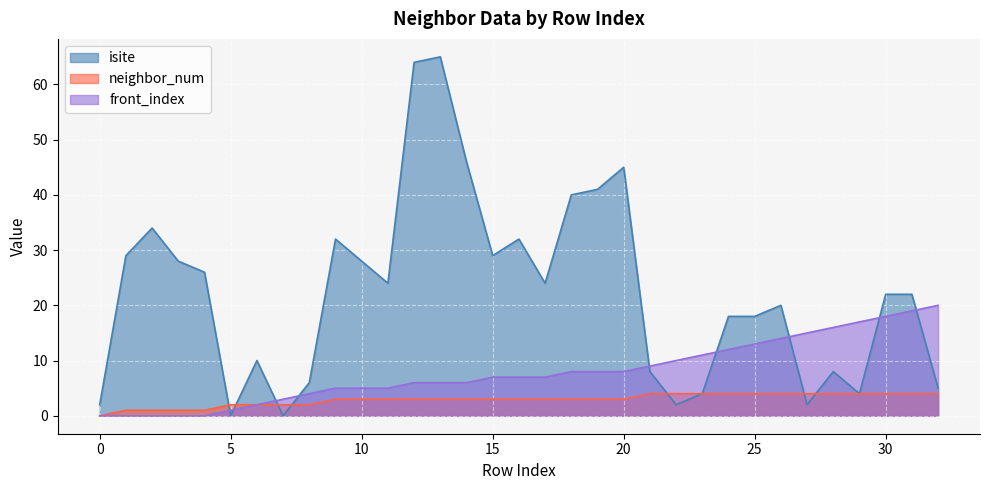

How many lines are shown in the chart?

3